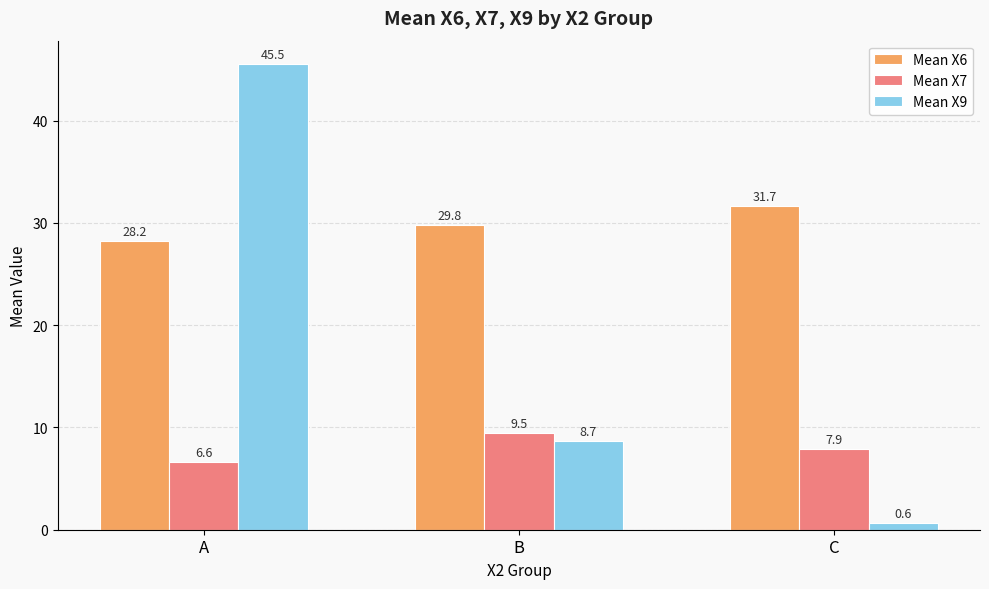

What is the maximum value shown in the chart?

45.5